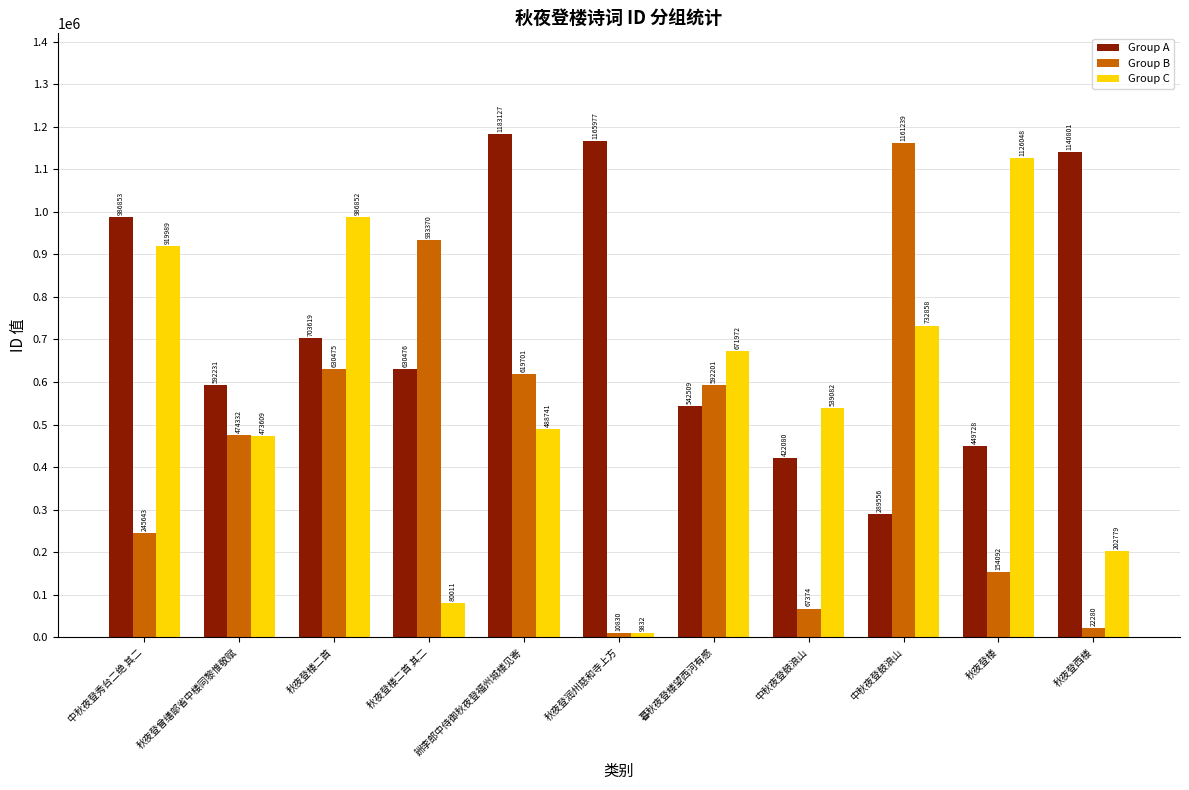

Reading left to right, transcribe all the data shown in this chart.

Group A: 986853	592231	703619	630476	1183127	1165977	542509	422080	289556	449728	1140801
Group B: 245643	474332	630475	933370	619701	10830	592201	67374	1161239	154092	22280
Group C: 919989	473609	986852	80011	488741	9832	671972	539082	732858	1126048	202779